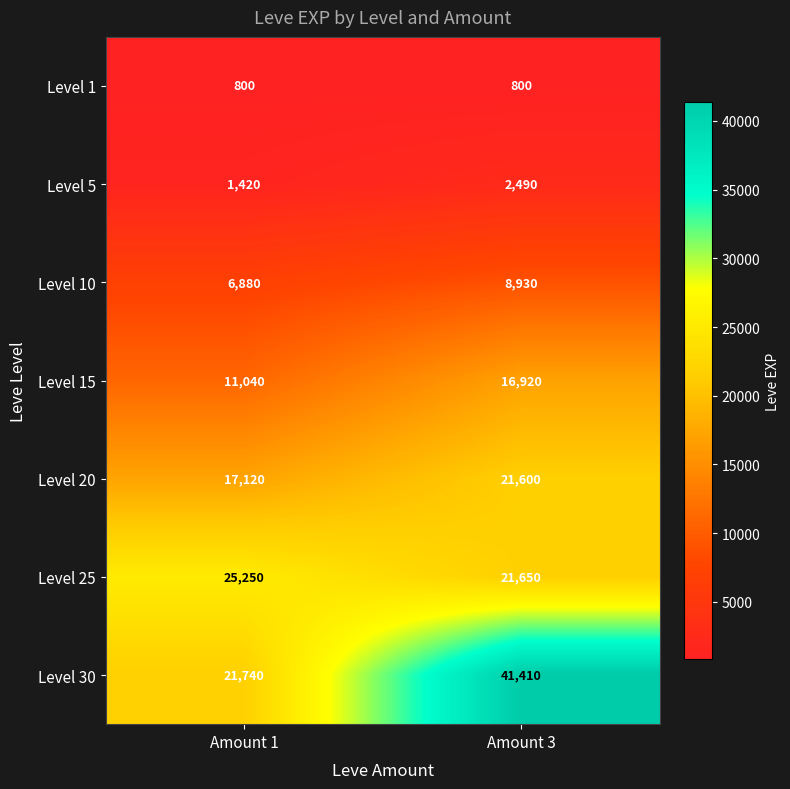

Count the number of categories in the chart.

2